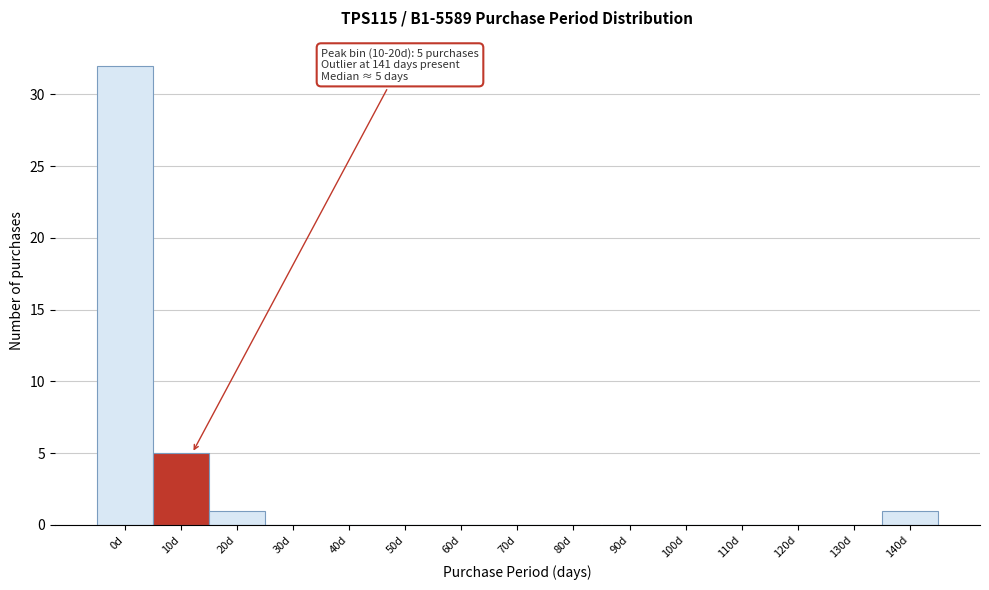

Reading left to right, transcribe all the data shown in this chart.

0d=32	10d=5	20d=1	30d=0	40d=0	50d=0	60d=0	70d=0	80d=0	90d=0	100d=0	110d=0	120d=0	130d=0	140d=1